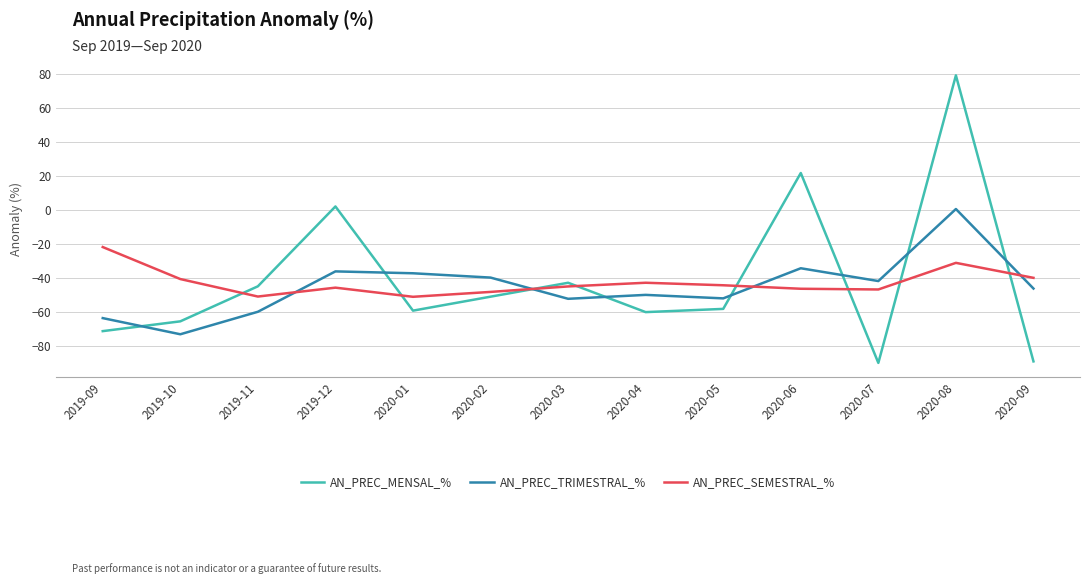

How many categories are shown in the chart?

13